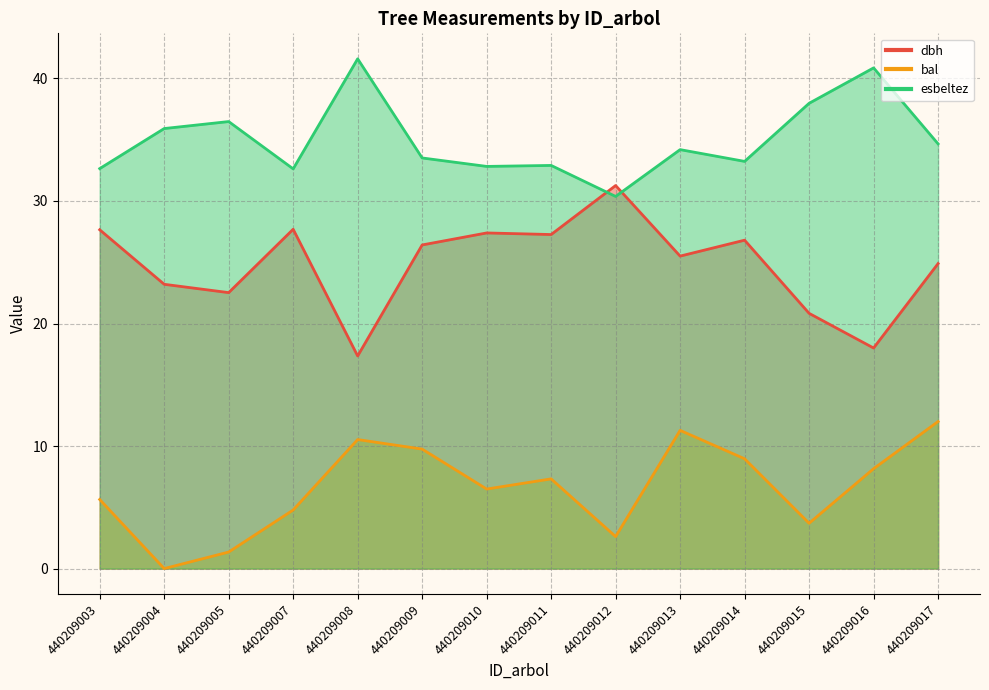

What is the difference between the esbeltez values at 440209014 and 440209011?

0.3